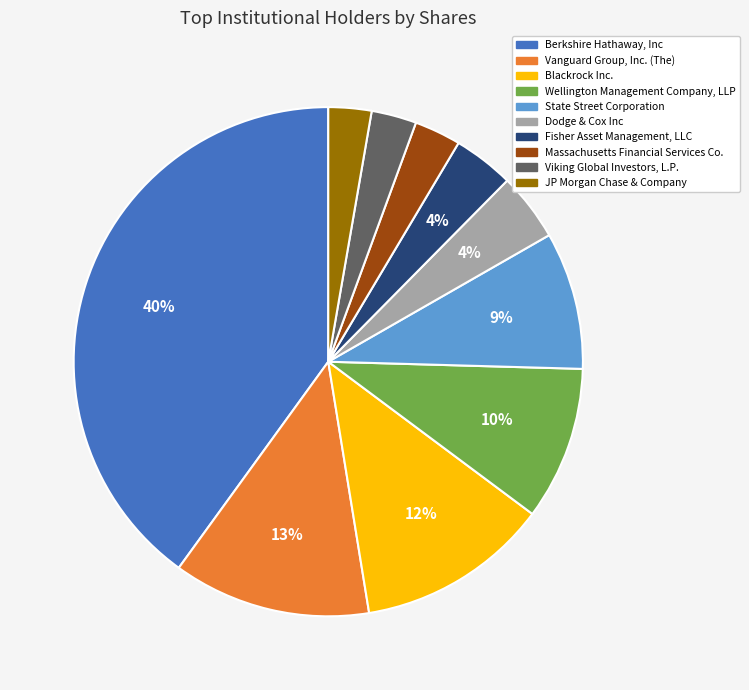

Between State Street Corporation and Wellington Management Company, LLP, which is larger?

Wellington Management Company, LLP